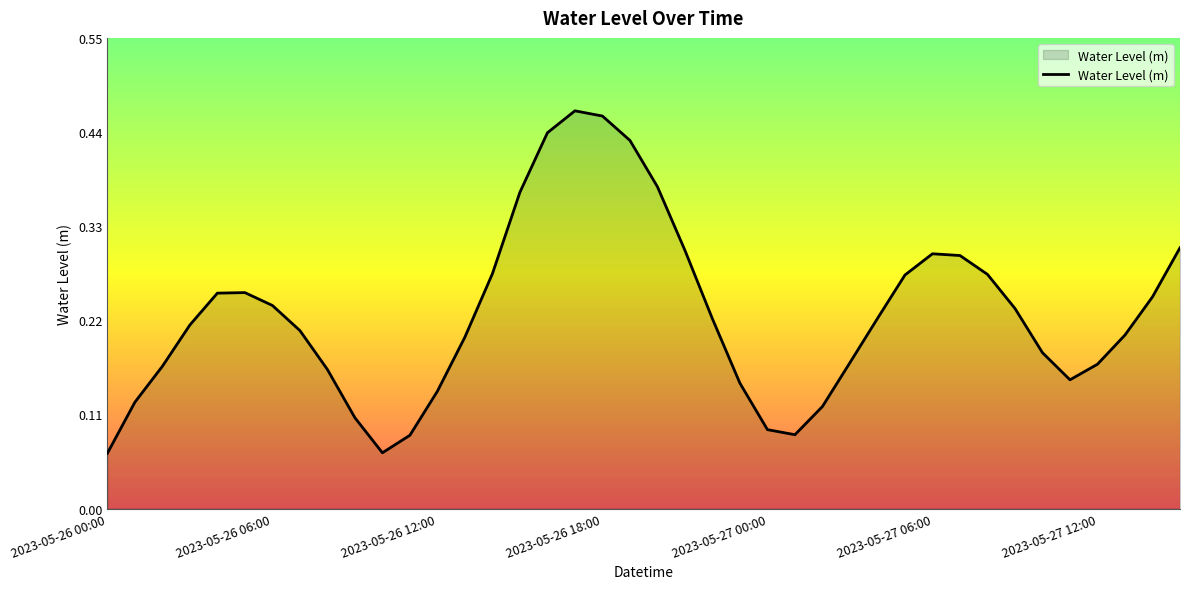

Reading left to right, transcribe all the data shown in this chart.

2023-05-26 00:00=0.1	2023-05-26 01:00=0.1	2023-05-26 02:00=0.2	2023-05-26 03:00=0.2	2023-05-26 04:00=0.3	2023-05-26 05:00=0.3	2023-05-26 06:00=0.2	2023-05-26 07:00=0.2	2023-05-26 08:00=0.2	2023-05-26 09:00=0.1	2023-05-26 10:00=0.1	2023-05-26 11:00=0.1	2023-05-26 12:00=0.1	2023-05-26 13:00=0.2	2023-05-26 14:00=0.3	2023-05-26 15:00=0.4	2023-05-26 16:00=0.4	2023-05-26 17:00=0.5	2023-05-26 18:00=0.5	2023-05-26 19:00=0.4	2023-05-26 20:00=0.4	2023-05-26 21:00=0.3	2023-05-26 22:00=0.2	2023-05-26 23:00=0.1	2023-05-27 00:00=0.1	2023-05-27 01:00=0.1	2023-05-27 02:00=0.1	2023-05-27 03:00=0.2	2023-05-27 04:00=0.2	2023-05-27 05:00=0.3	2023-05-27 06:00=0.3	2023-05-27 07:00=0.3	2023-05-27 08:00=0.3	2023-05-27 09:00=0.2	2023-05-27 10:00=0.2	2023-05-27 11:00=0.2	2023-05-27 12:00=0.2	2023-05-27 13:00=0.2	2023-05-27 14:00=0.2	2023-05-27 15:00=0.3